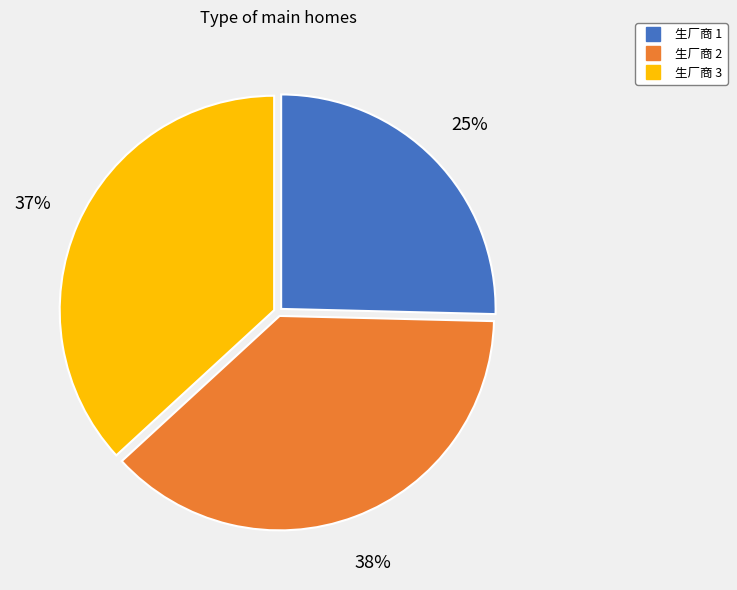

To the nearest percent, what percentage of the pie is 生厂商 2?

38%